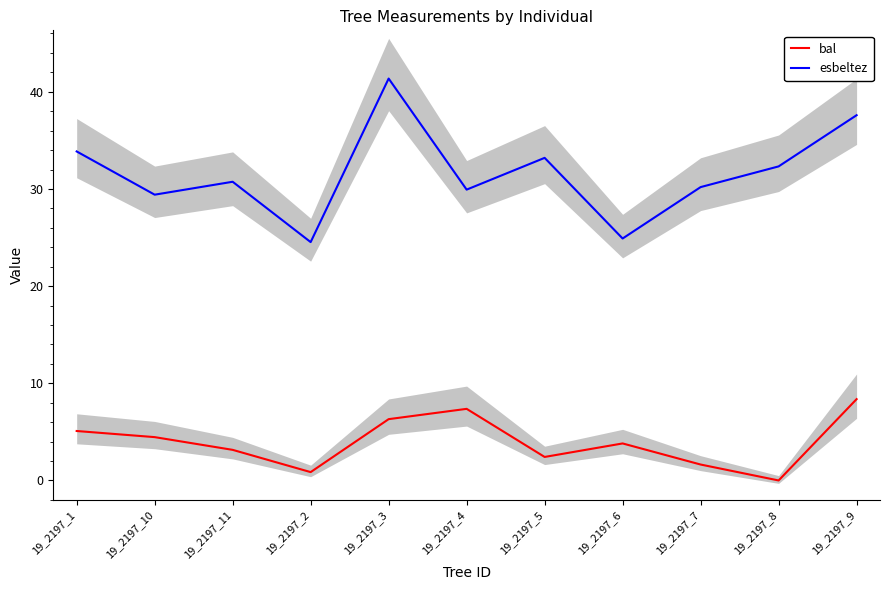

Where is esbeltez nearest to the value 32?

19_2197_8